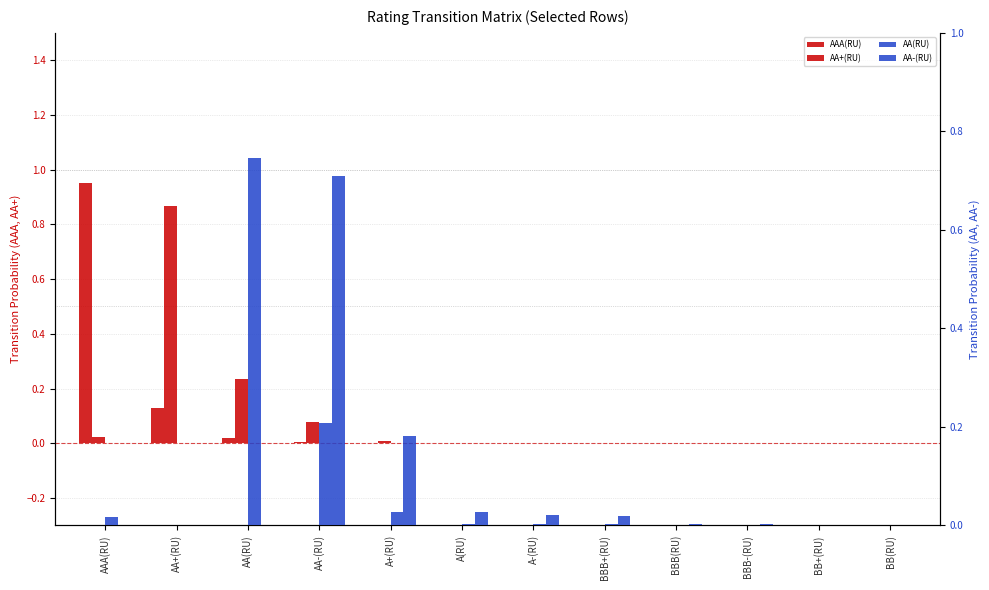

Between AA-(RU) and A-(RU), which series saw the biggest shift?

AA-(RU)